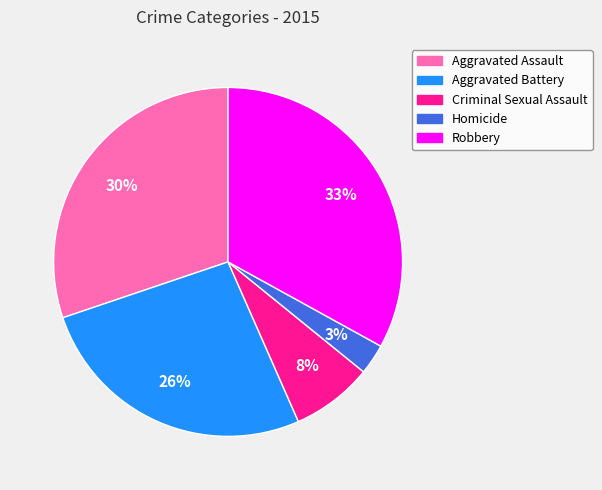

Combined, do Homicide and Criminal Sexual Assault account for over 50%?

No